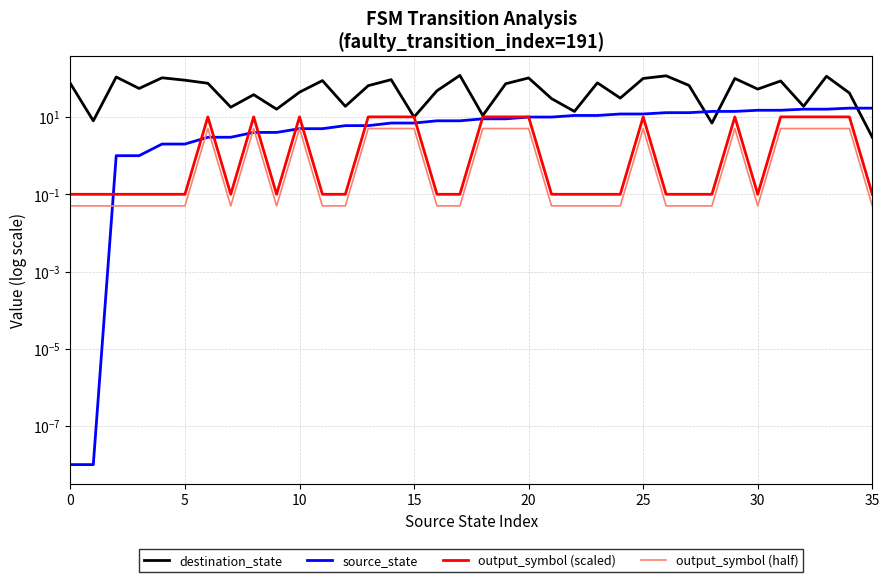

Which series ends up on top after the final intersection of destination_state and output_symbol (scaled)?

destination_state